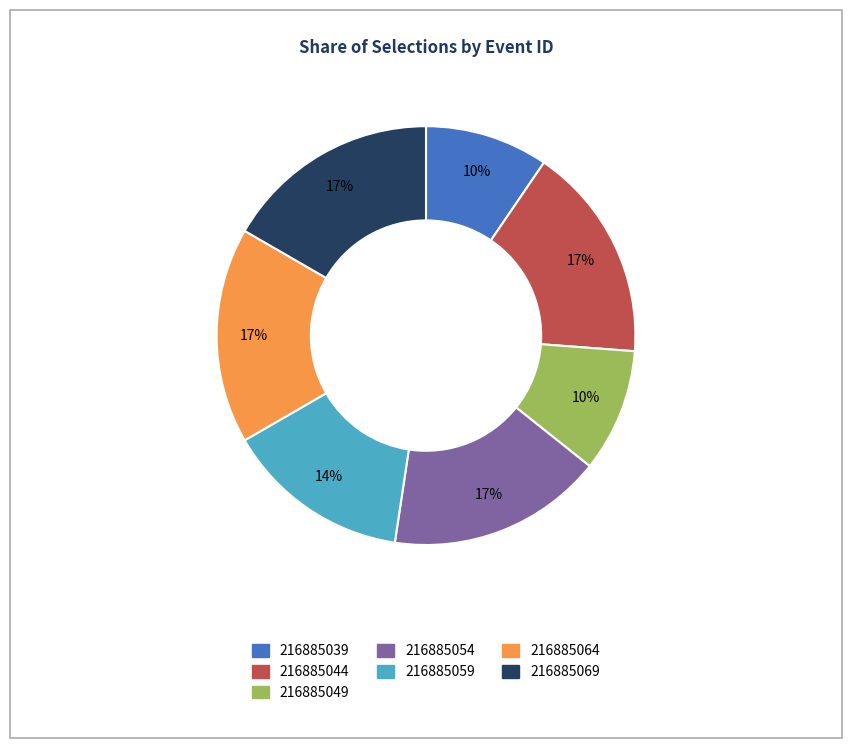

Is there any slice that represents more than half of the pie?

No